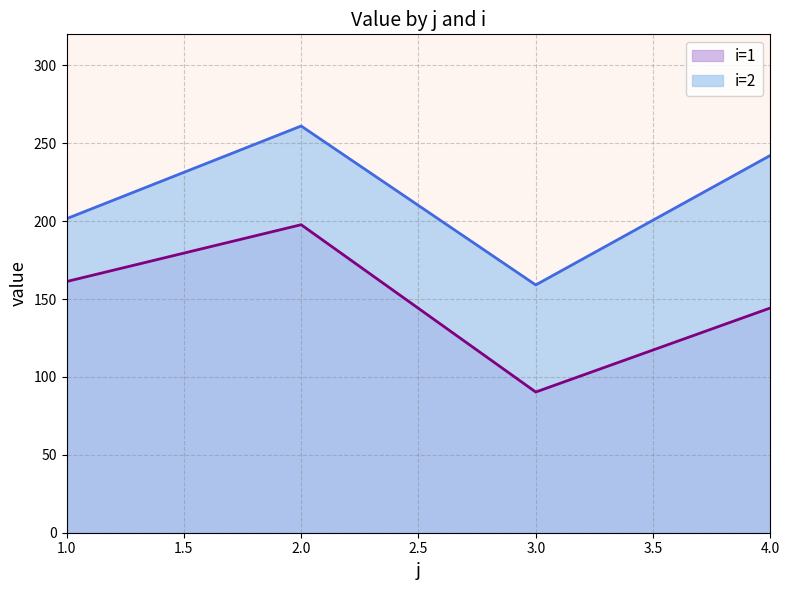

The i=1 series shows 161.3 at 1.0. True or false?

True